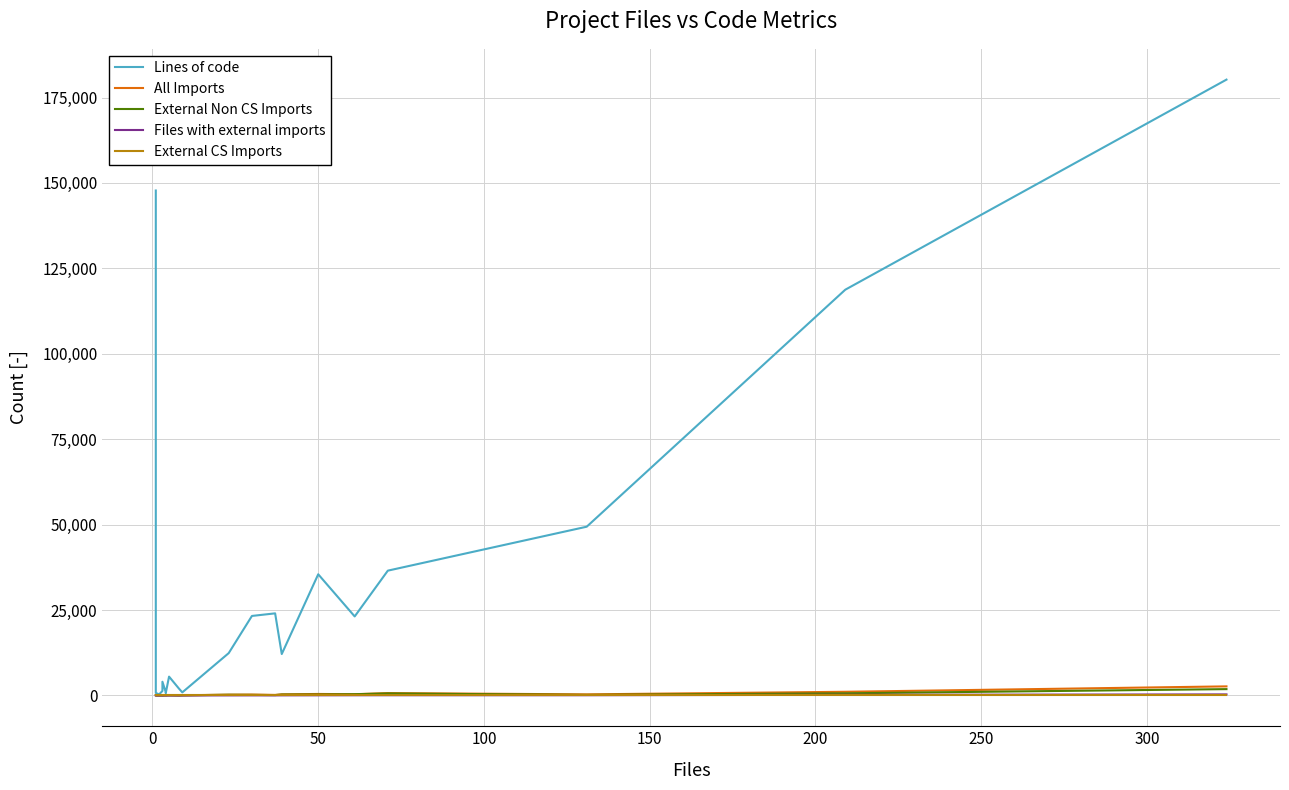

Is the value of External Non CS Imports at 100 greater than the value of Lines of code at 150?

No